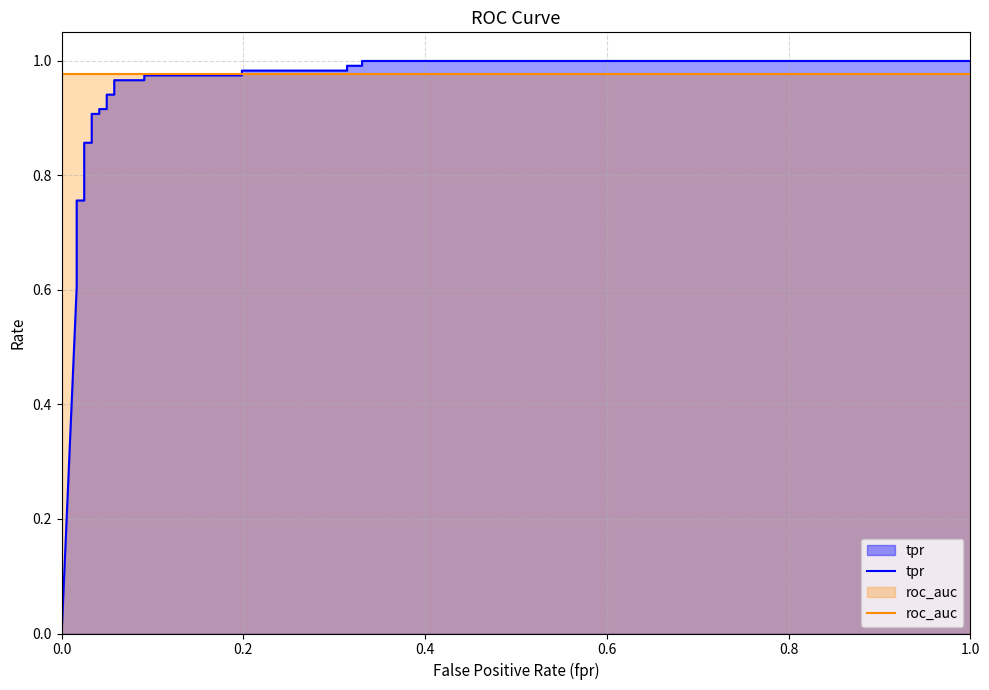

How many lines are shown in the chart?

2